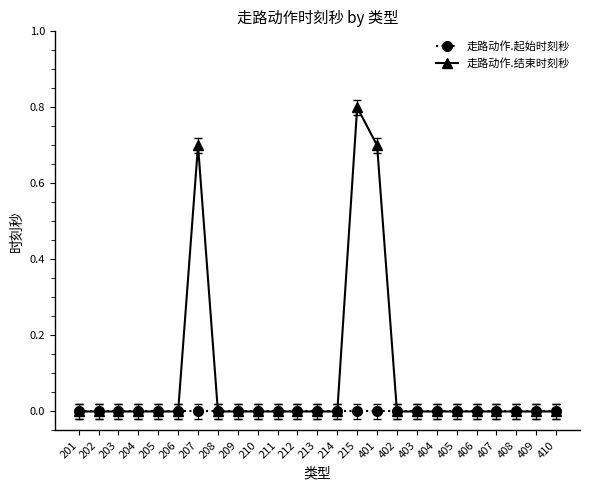

At which category does the chart reach its peak across all series?

215